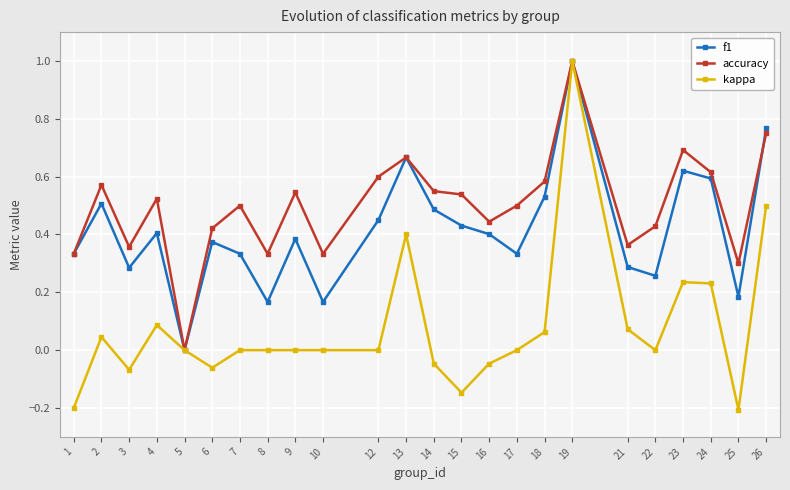

What is the maximum value for f1?

1.0